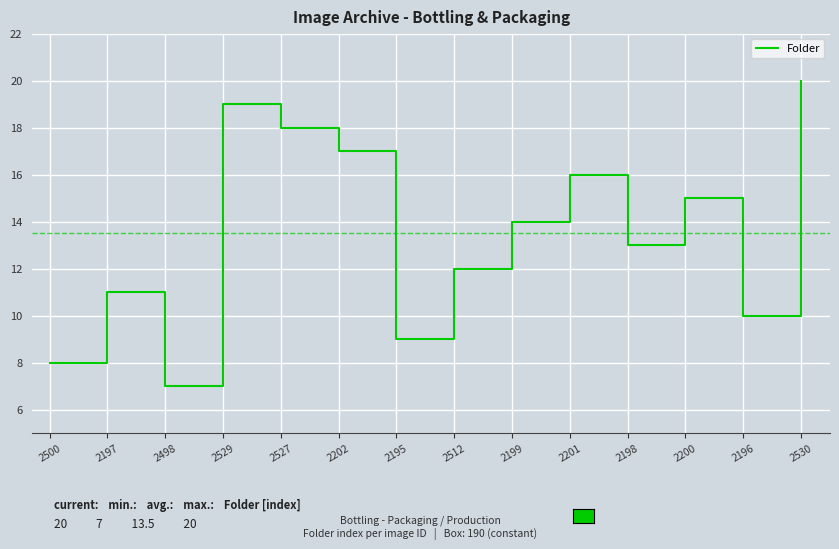

How many distinct data groups are displayed?

1